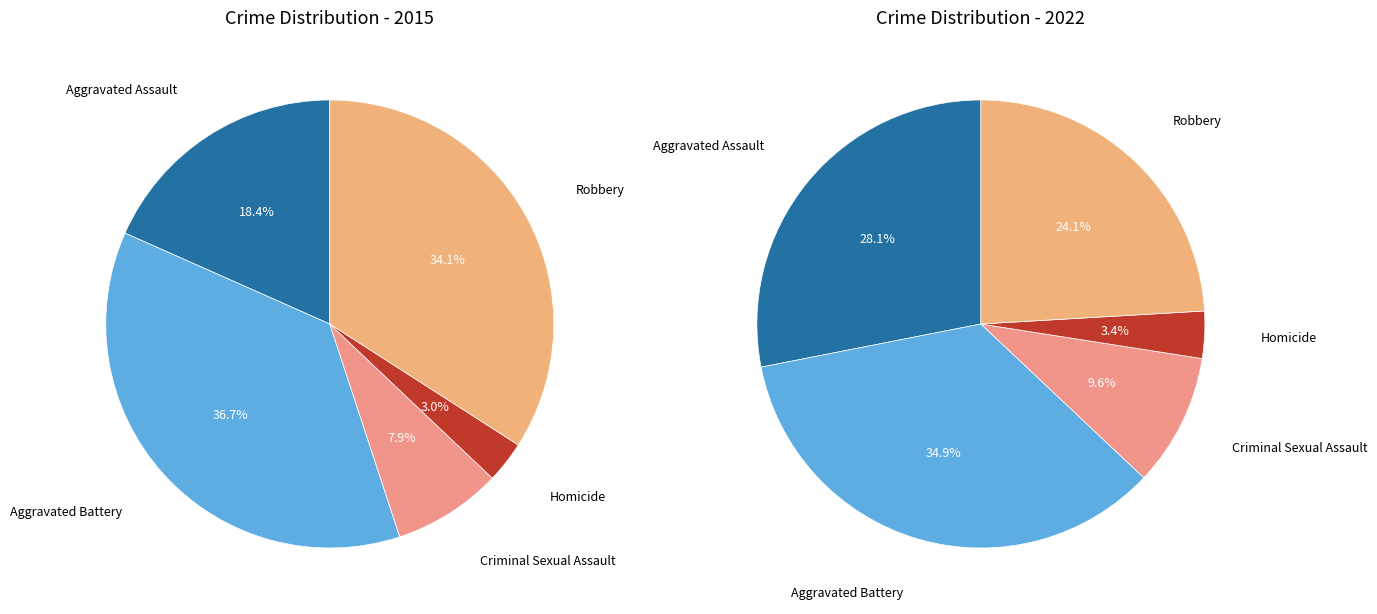

Which category has the biggest portion of the pie?

Aggravated Battery